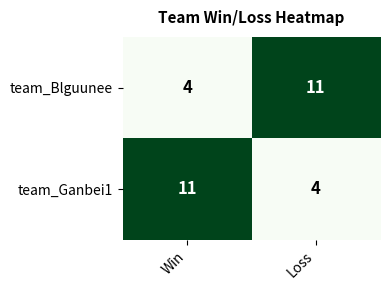

The team_Blguunee series shows 2 at Win. True or false?

False